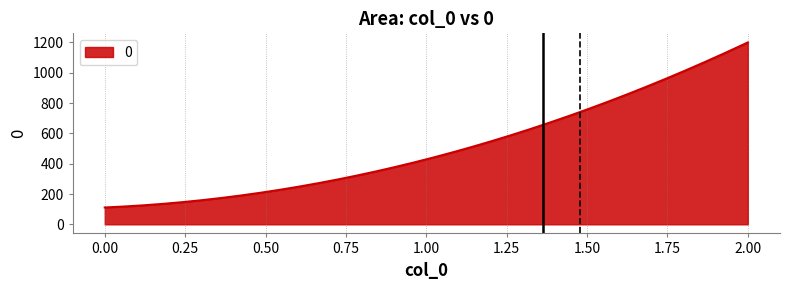

What is the difference between the maximum and minimum values?

1088.9